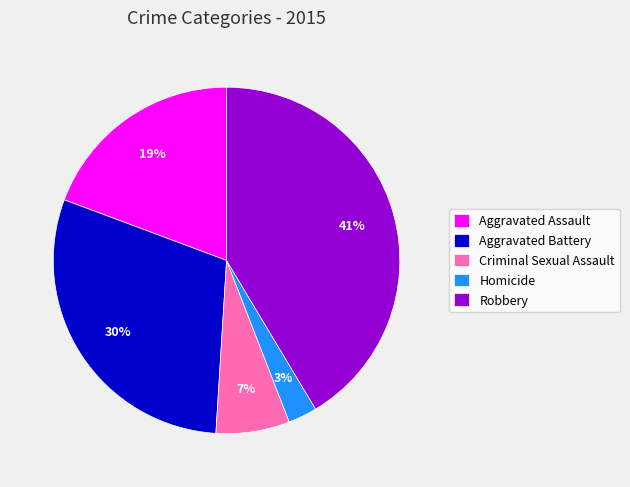

Which category has the biggest portion of the pie?

Robbery